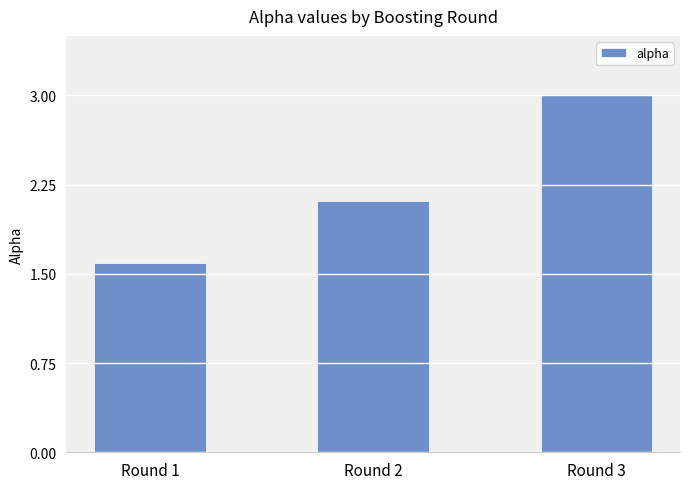

What value does the data have at Round 1?

1.6